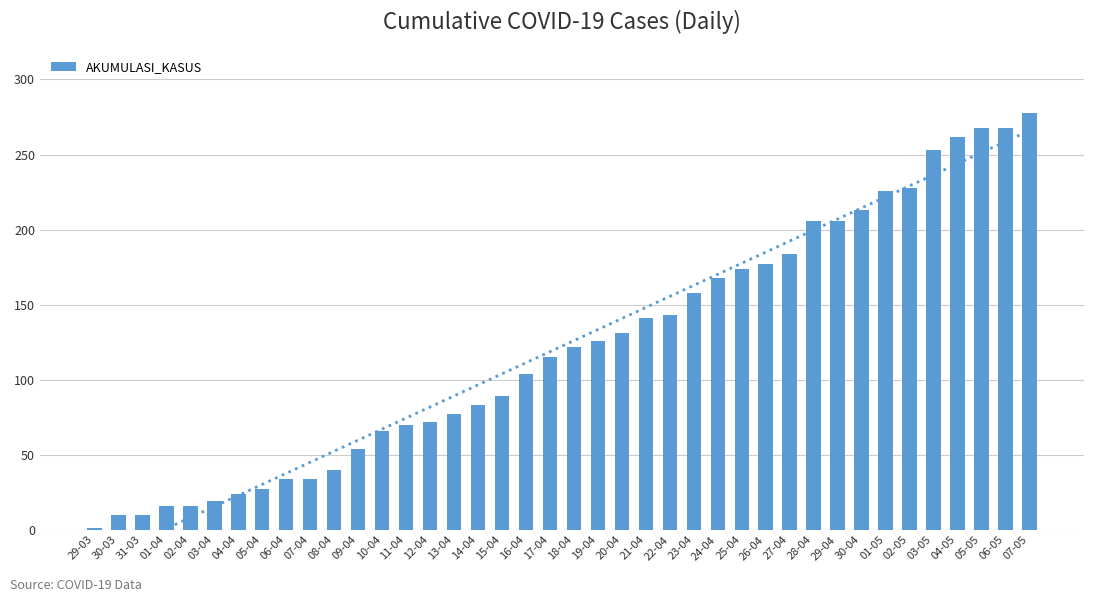

What is the value of the 21st bar from the left?

122